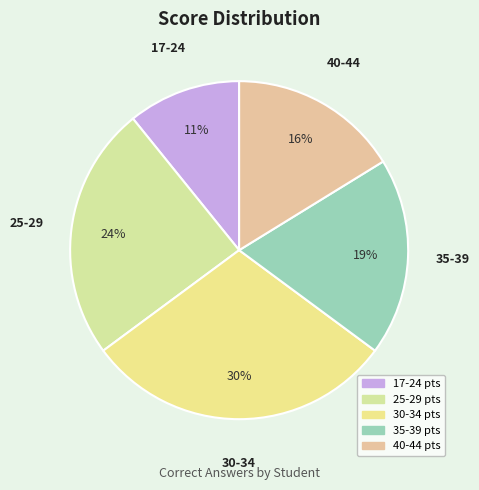

Is there any slice that represents more than half of the pie?

No